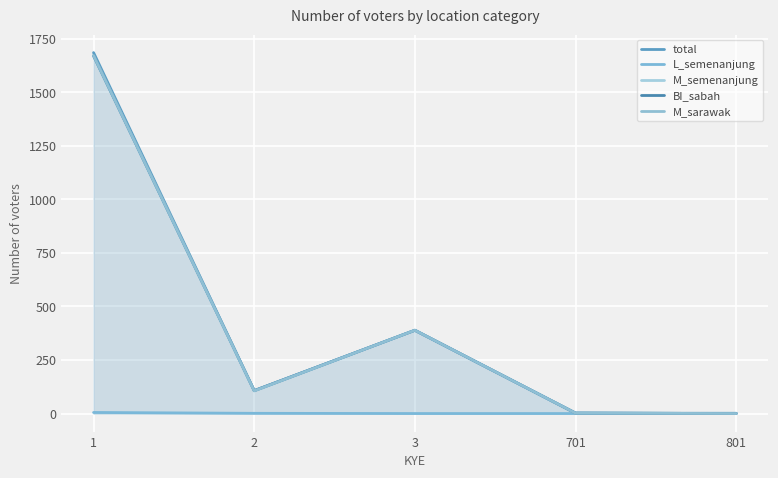

List the series in order of their peak value, highest first.

total, M_sarawak, M_semenanjung, BI_sabah, L_semenanjung